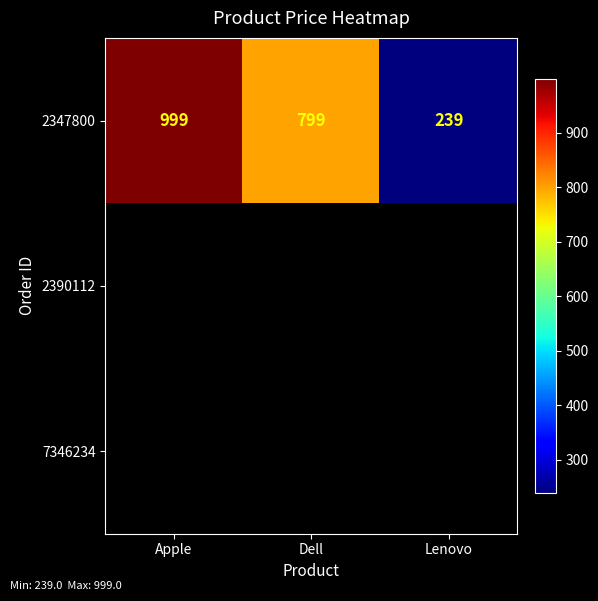

Where is 2347800 nearest to the value 619?

Dell